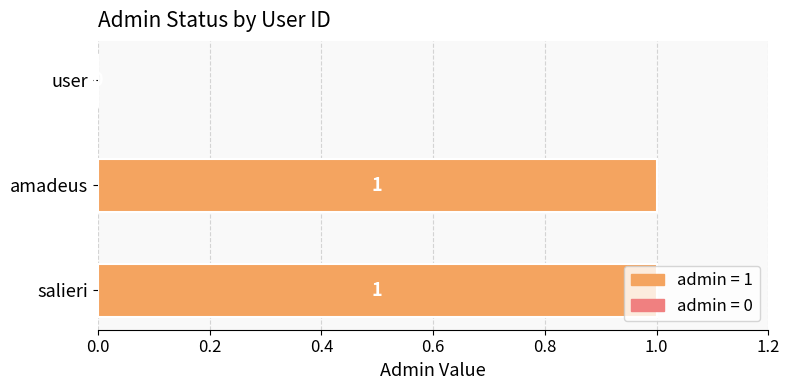

The chart shows a value of 0 at user. True or false?

True